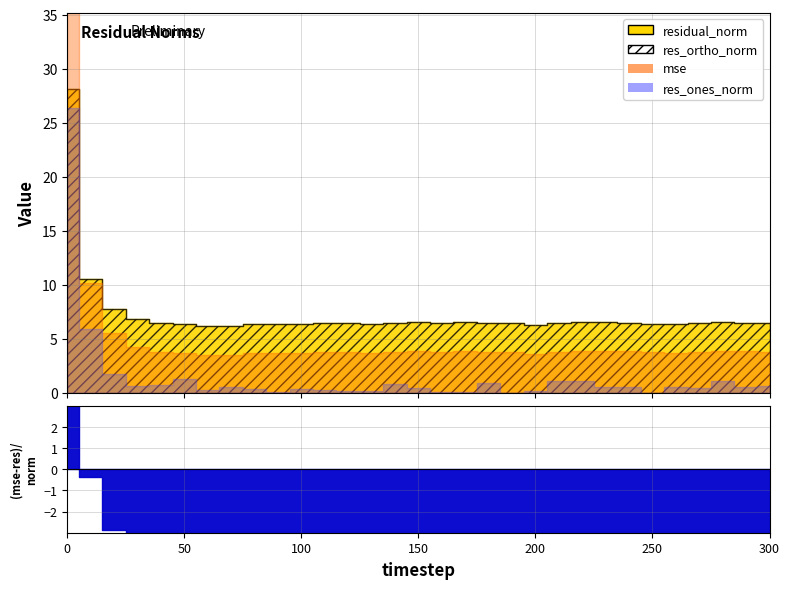

True or false: res_ones_norm has a value of 0.1 at 170.

True